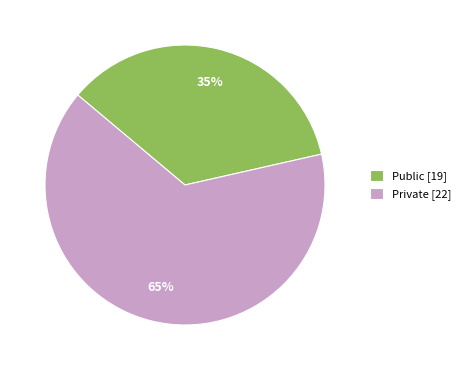

To the nearest percent, what is the average slice percentage?

50%